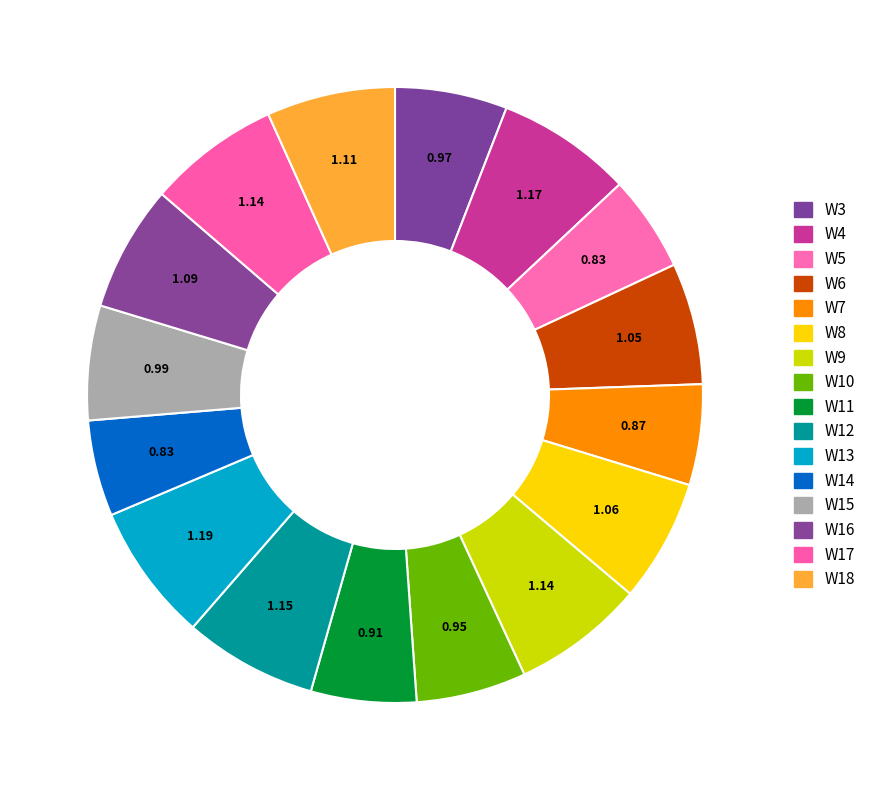

Does W15 account for over 50% of the chart?

No